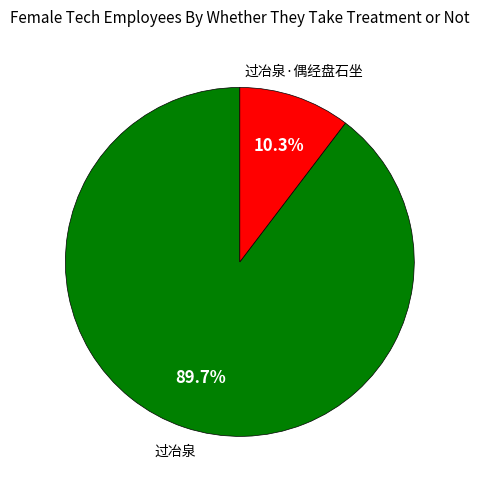

Is there any slice that represents more than half of the pie?

Yes